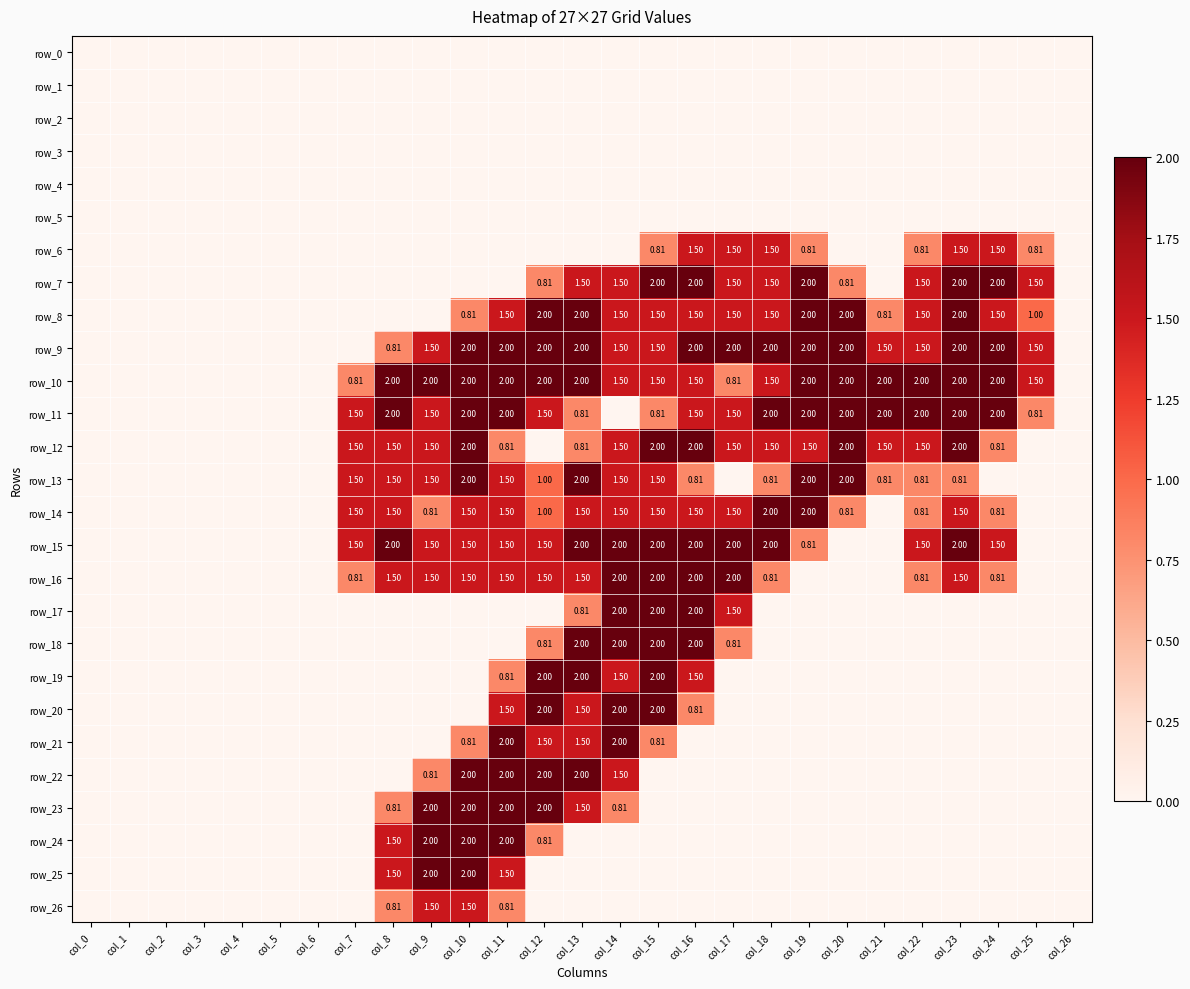

Between col_9 and col_15, which series saw the biggest shift?

row_7